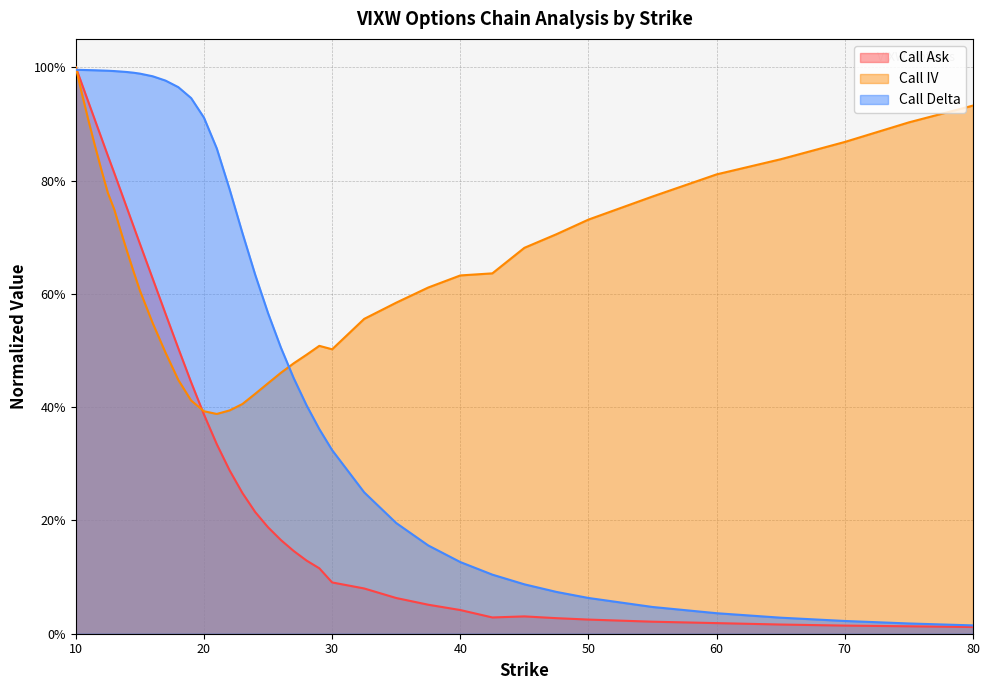

True or false: Call Delta and Call Ask intersect in this chart.

True